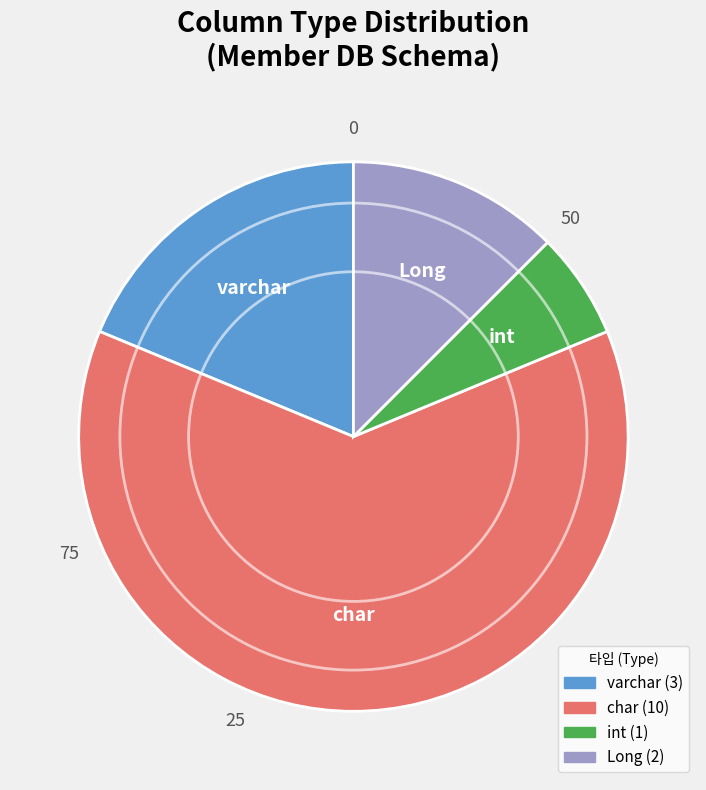

Does any single category account for the majority?

Yes